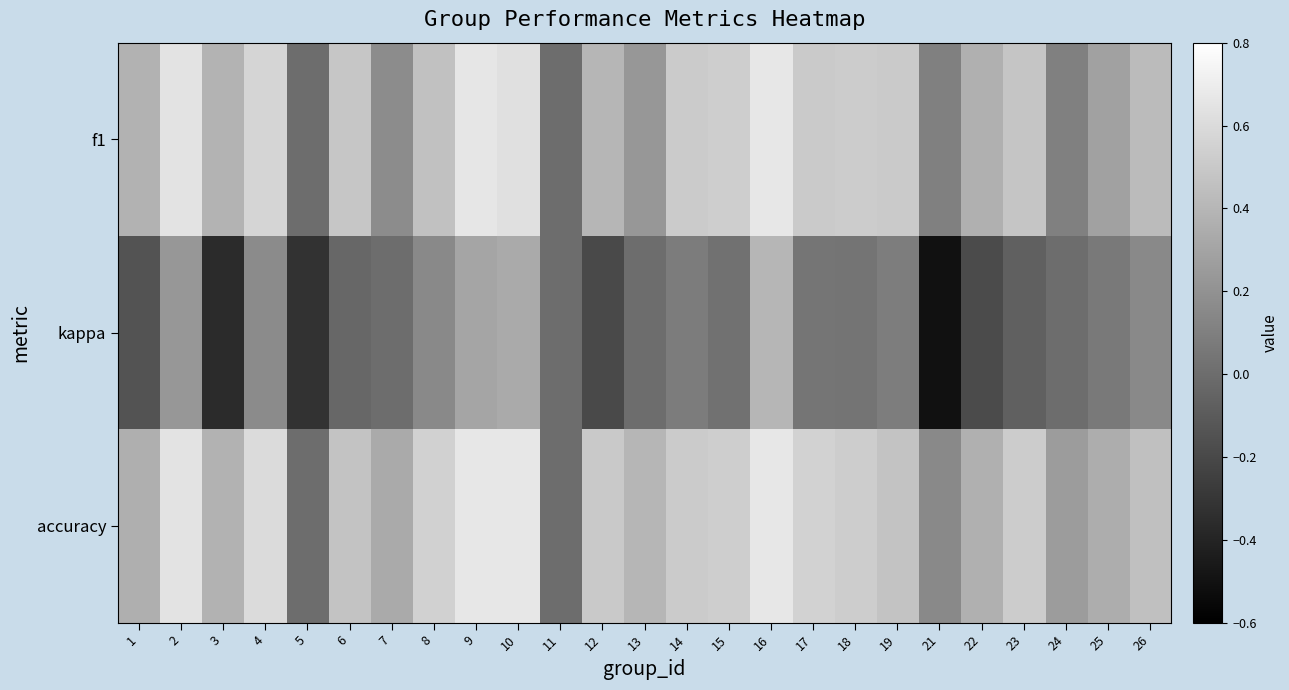

At which category is the sum across all series the highest?

16